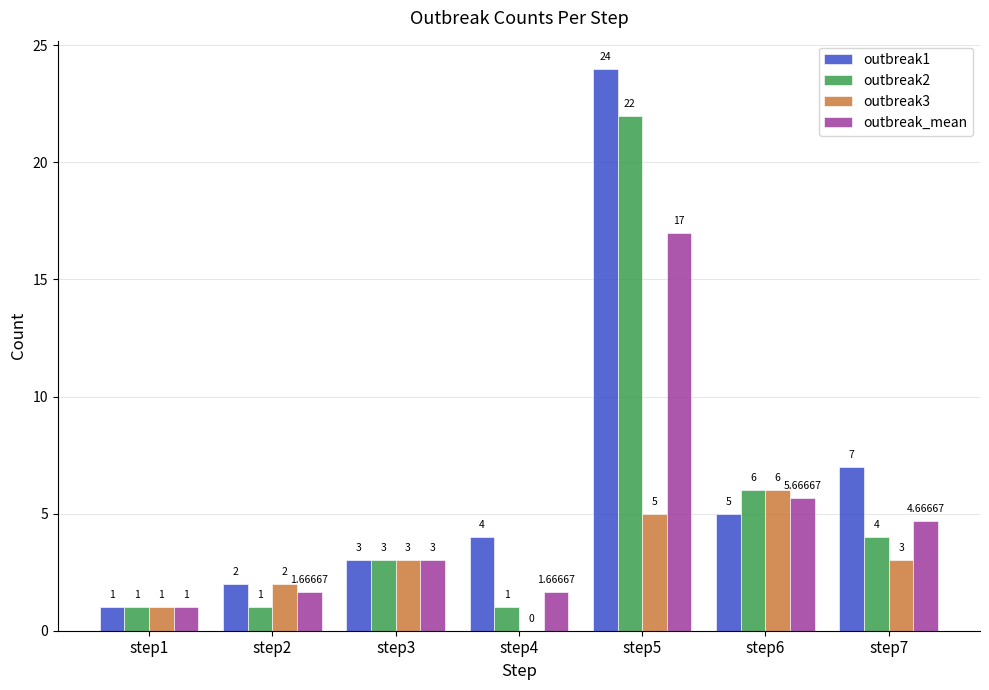

How many distinct data groups are displayed?

4